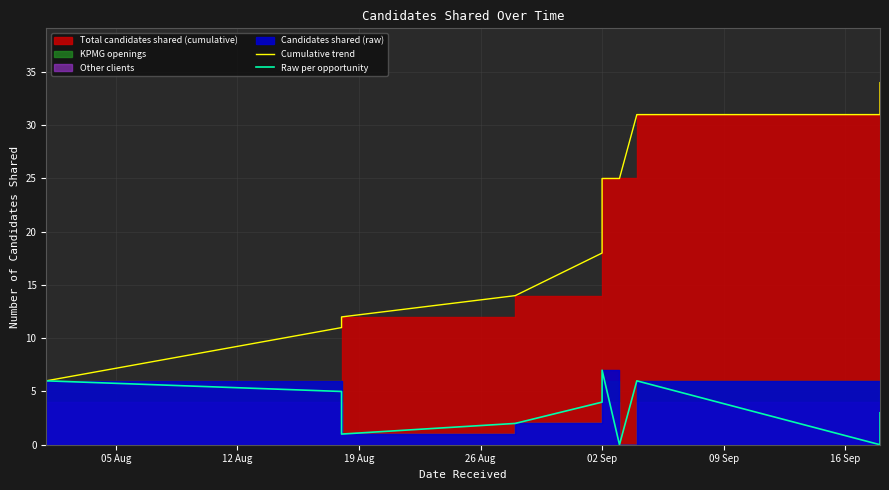

Does the chart have visible grid lines?

Yes